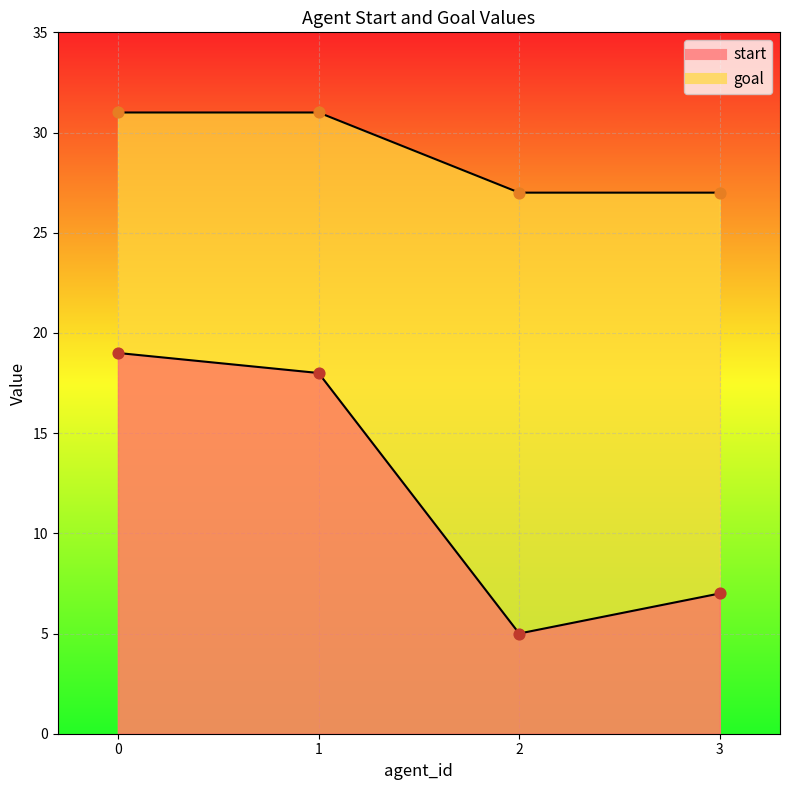

Which series contains the highest Y value?

goal